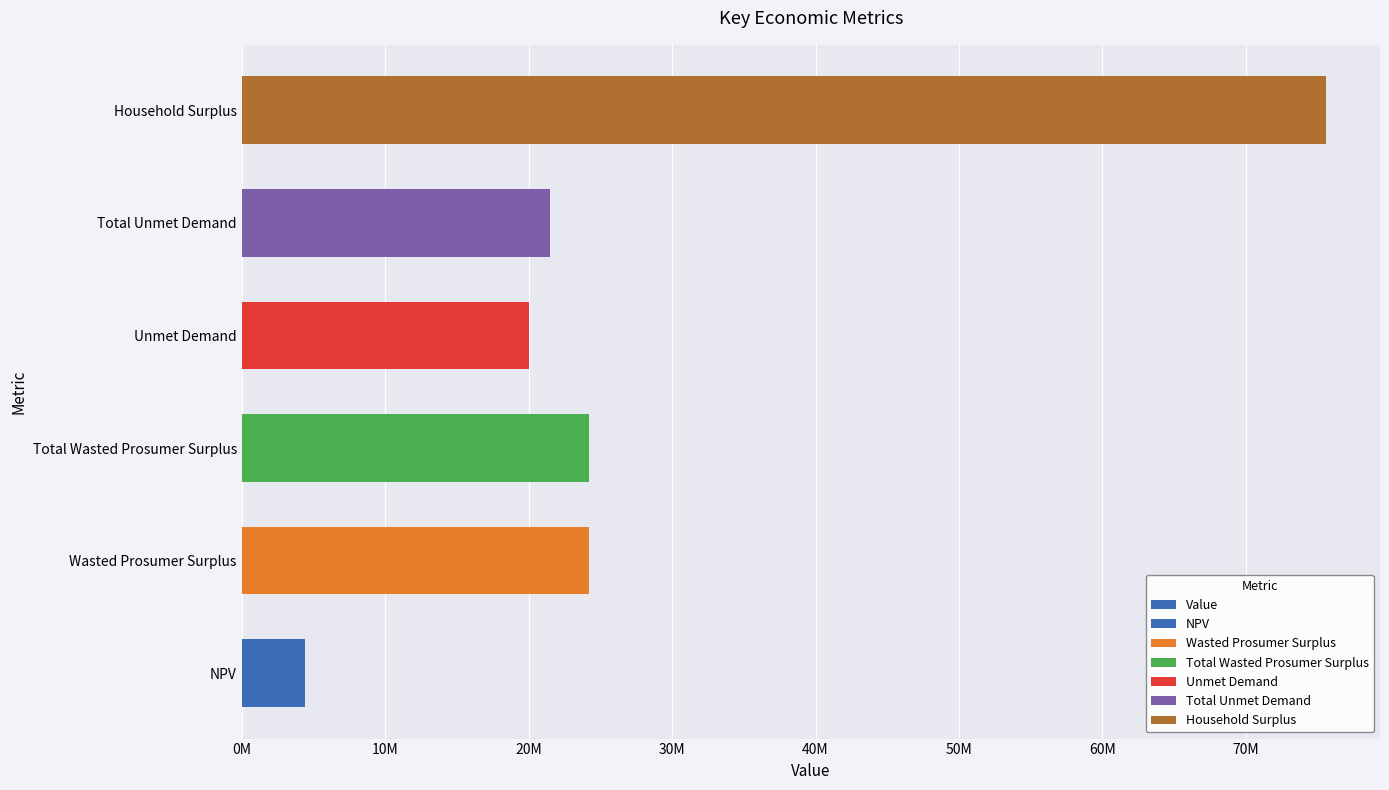

Does the chart contain stacked bars?

No